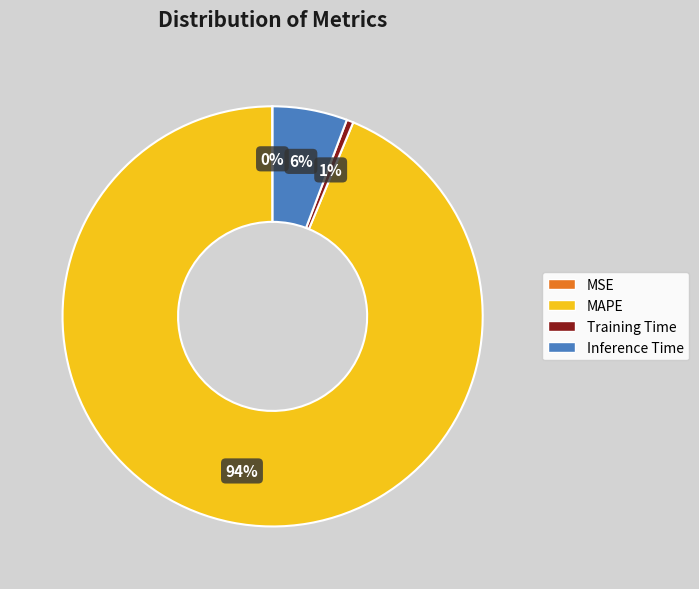

To the nearest percent, what is the average slice percentage?

25%